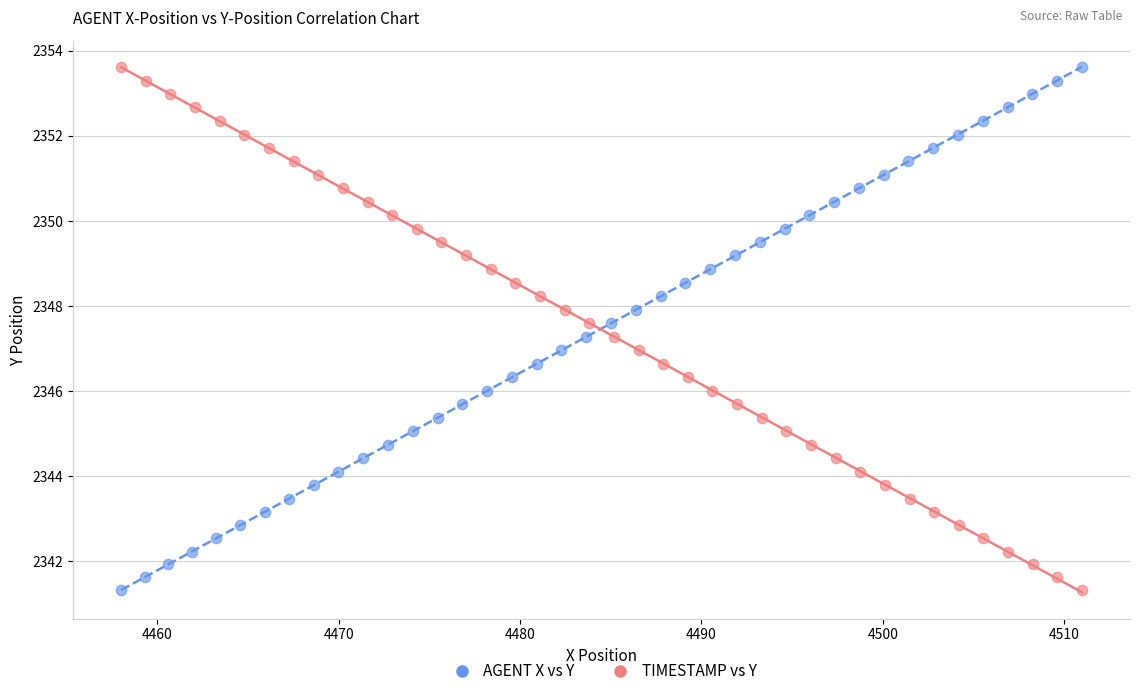

What are all the series names shown in the legend?

AGENT X vs Y, TIMESTAMP vs Y